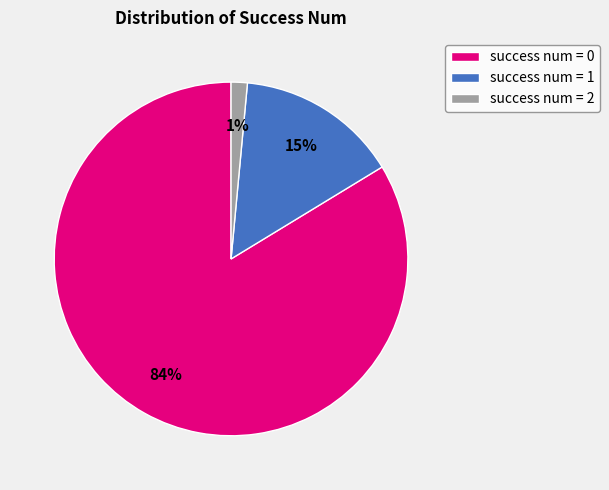

Count the number of slices in the pie.

3